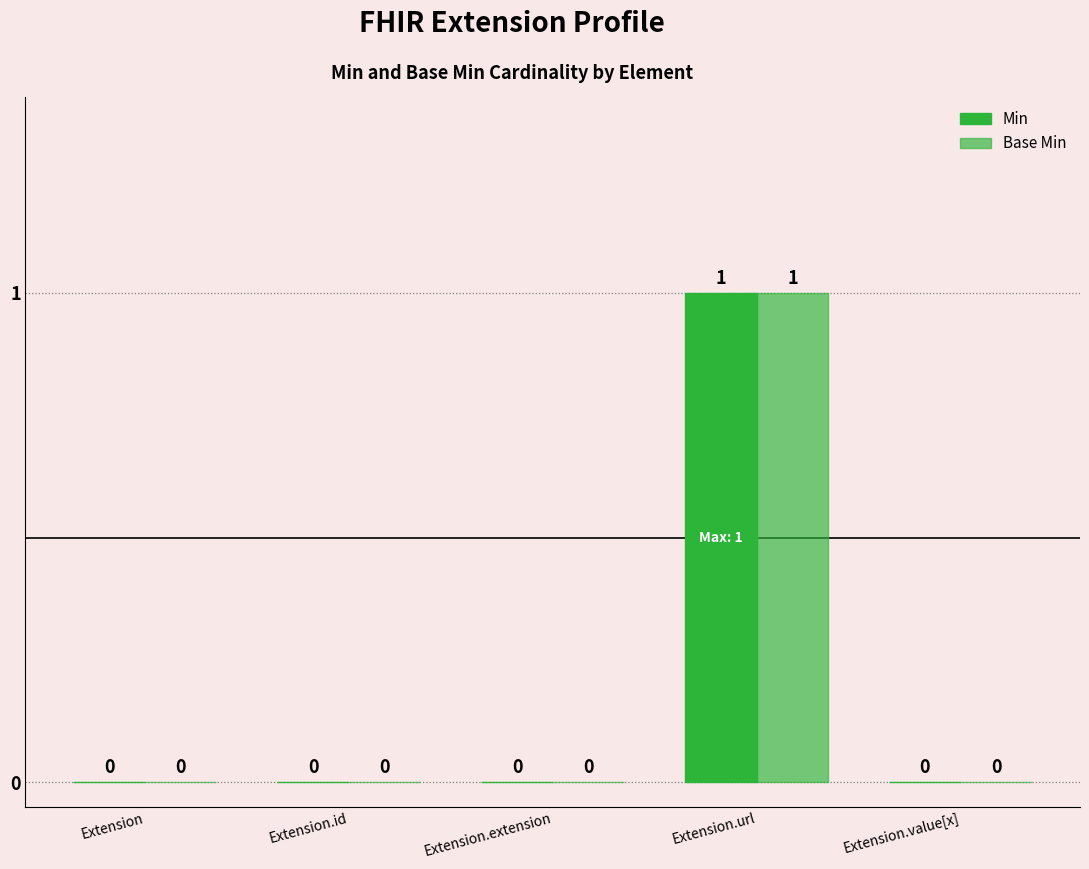

How many positive values does the Min series have?

1